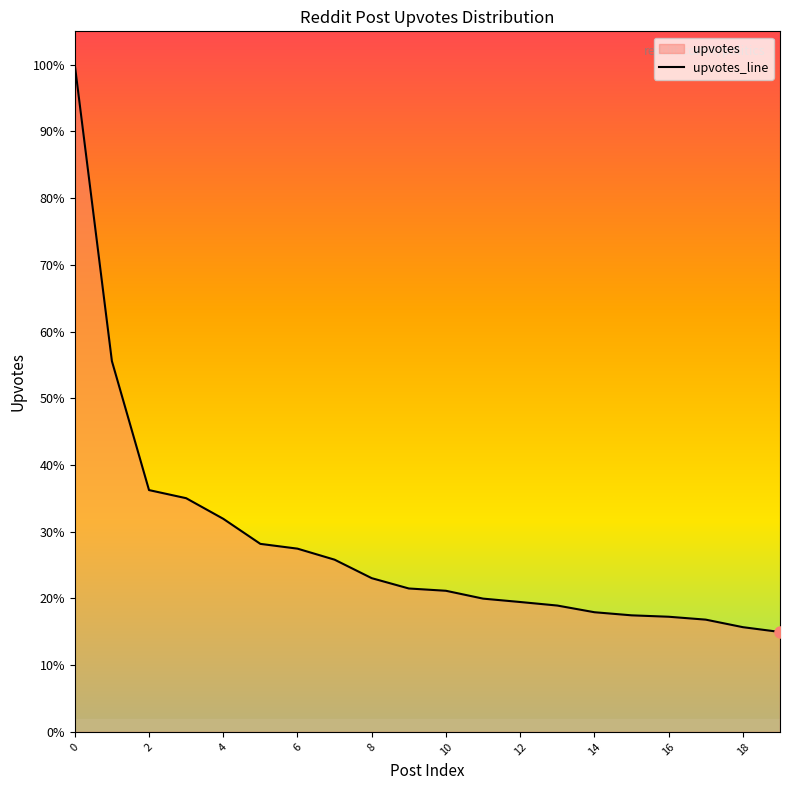

What is the label of the 4th point from the right?

16